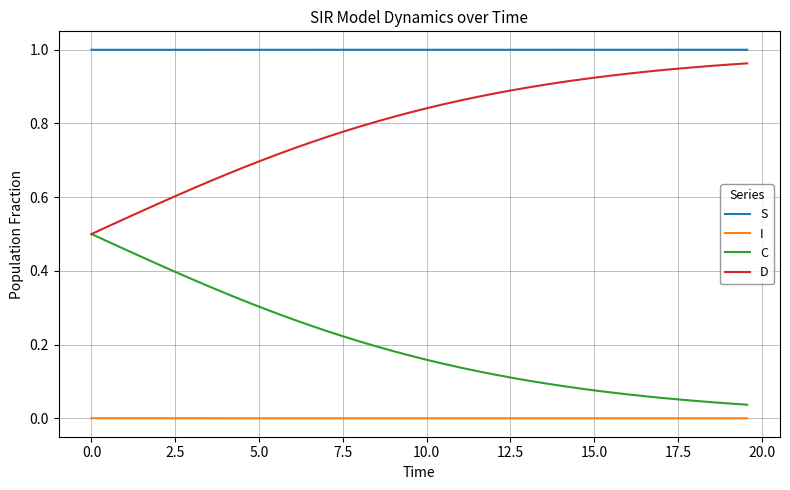

List the series in order of their overall mean, highest first.

S, D, C, I